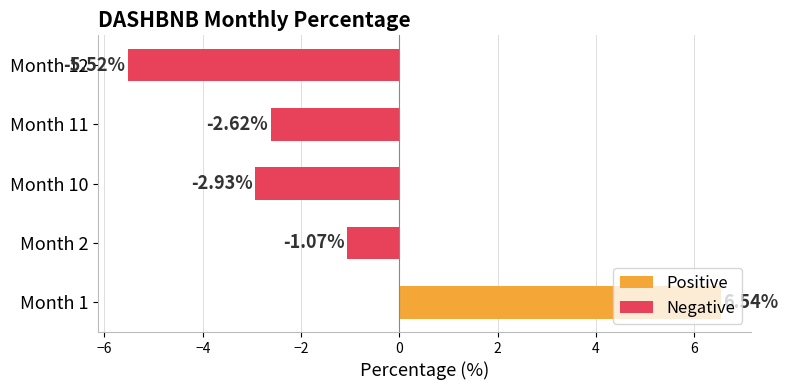

How many data points does each series have?

5